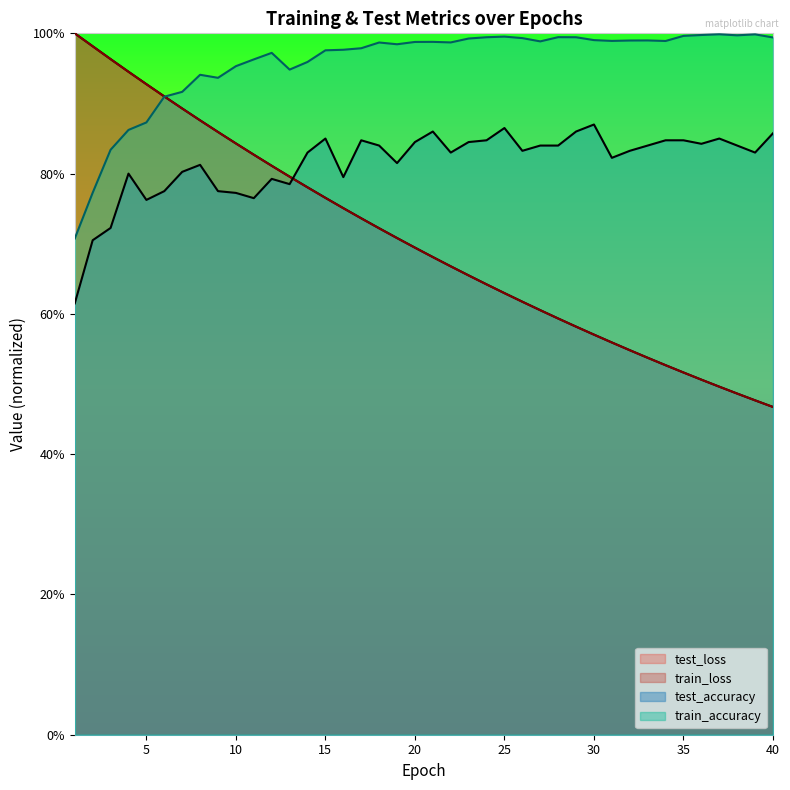

List the series in order of their peak value, lowest first.

test_accuracy, train_accuracy, train_loss, test_loss